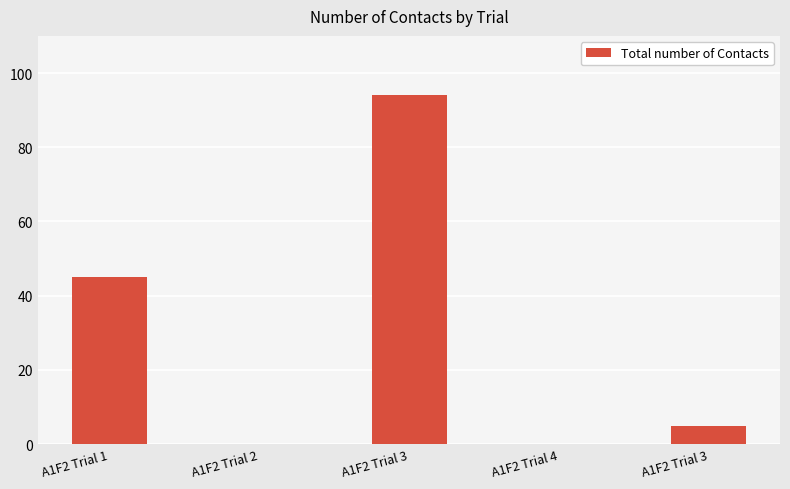

What is the difference between the values at A1F2 Trial 3 and A1F2 Trial 4?

5